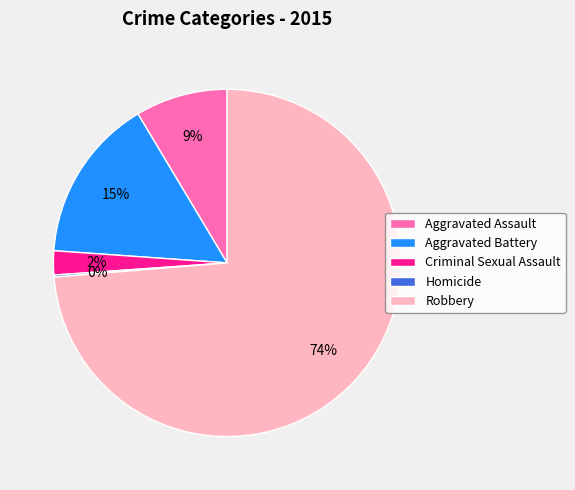

True or false: Aggravated Assault accounts for 14% of the total.

False